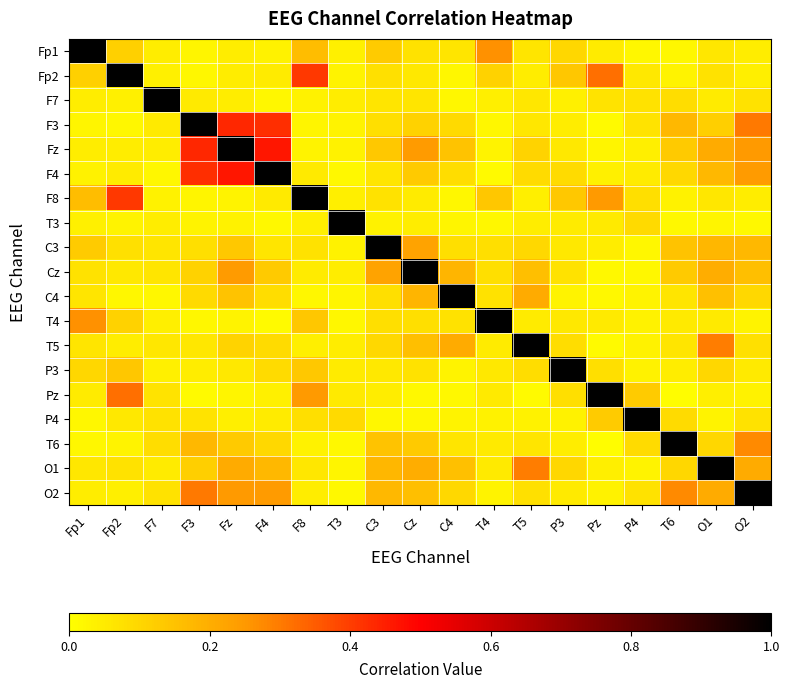

Which label corresponds to the smallest value in the chart?

T6